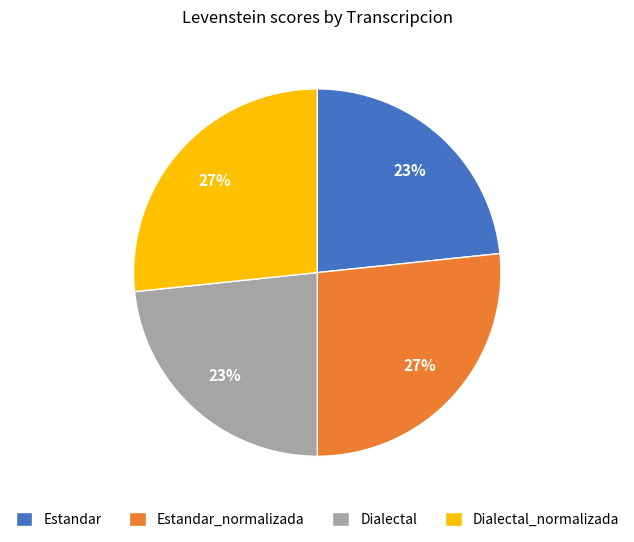

To the nearest percent, what is the average slice percentage?

25%